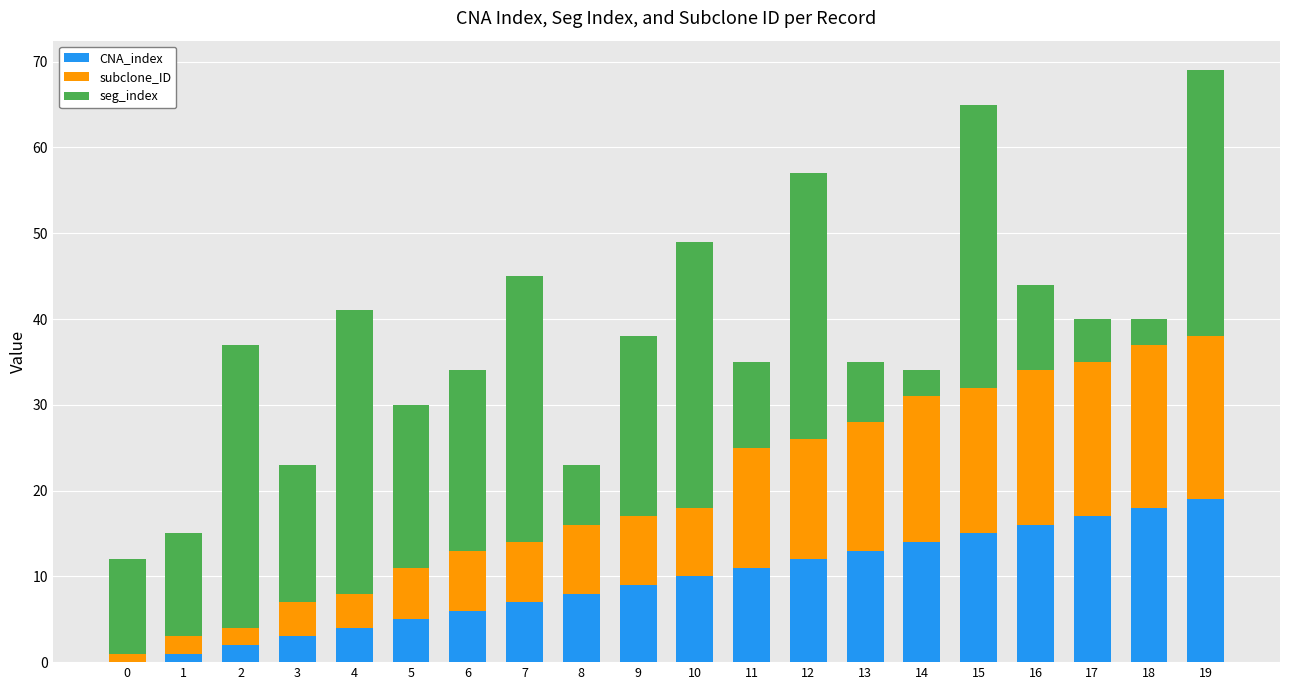

Is it true that CNA_index equals 3 at 3?

True